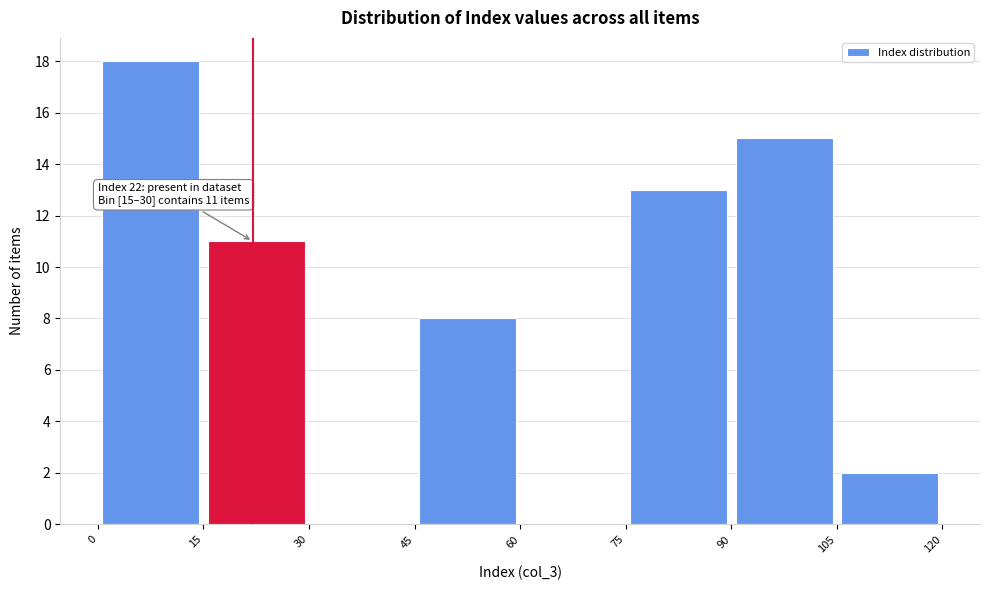

Over which range of the x-axis is the bar tallest?

0 to 15